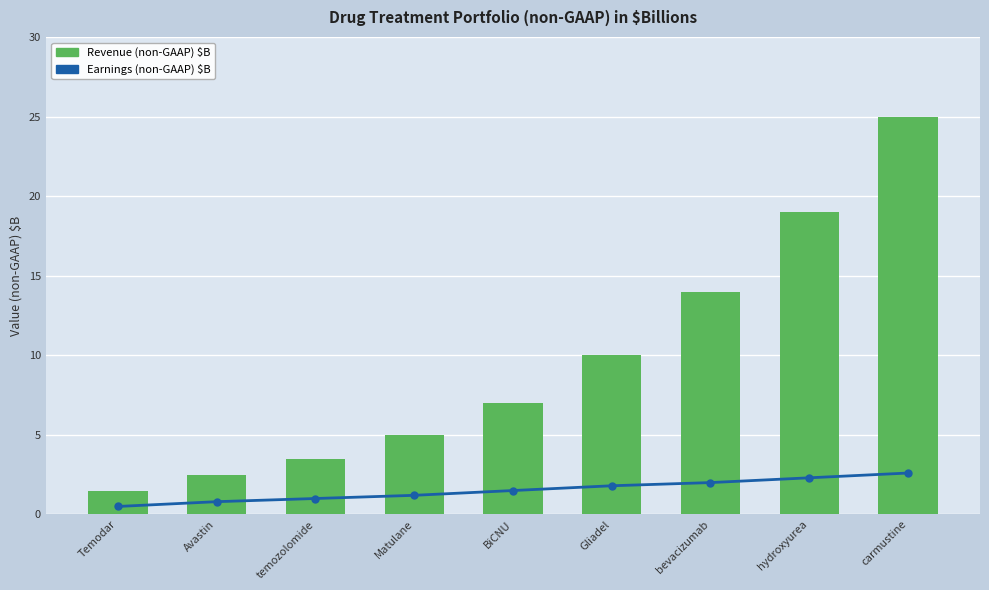

List the labels in order of Earnings (non-GAAP) $B value, smallest first.

Temodar, Avastin, temozolomide, Matulane, BiCNU, Gliadel, bevacizumab, hydroxyurea, carmustine